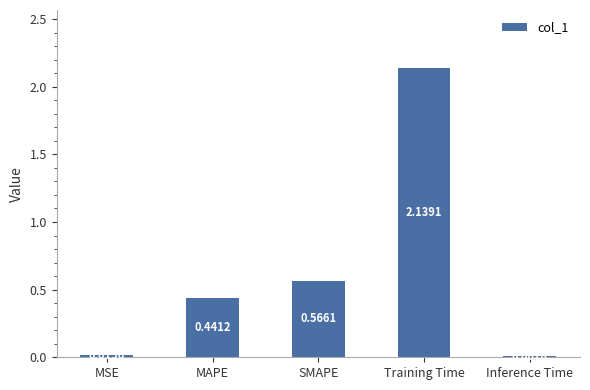

Count the number of data series in this chart.

1